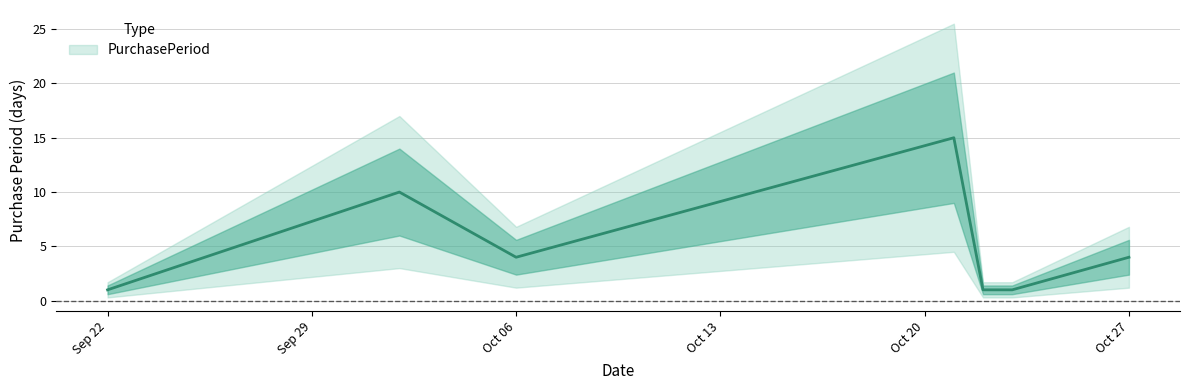

What is the difference between the second highest and minimum values?

9